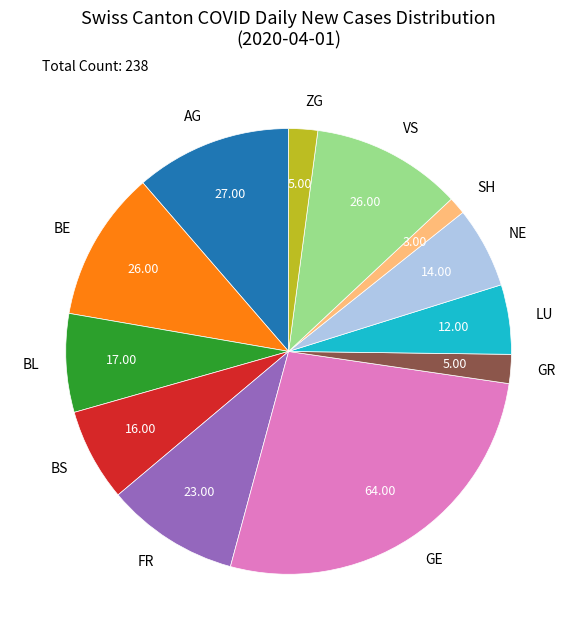

Which slice is the largest?

GE